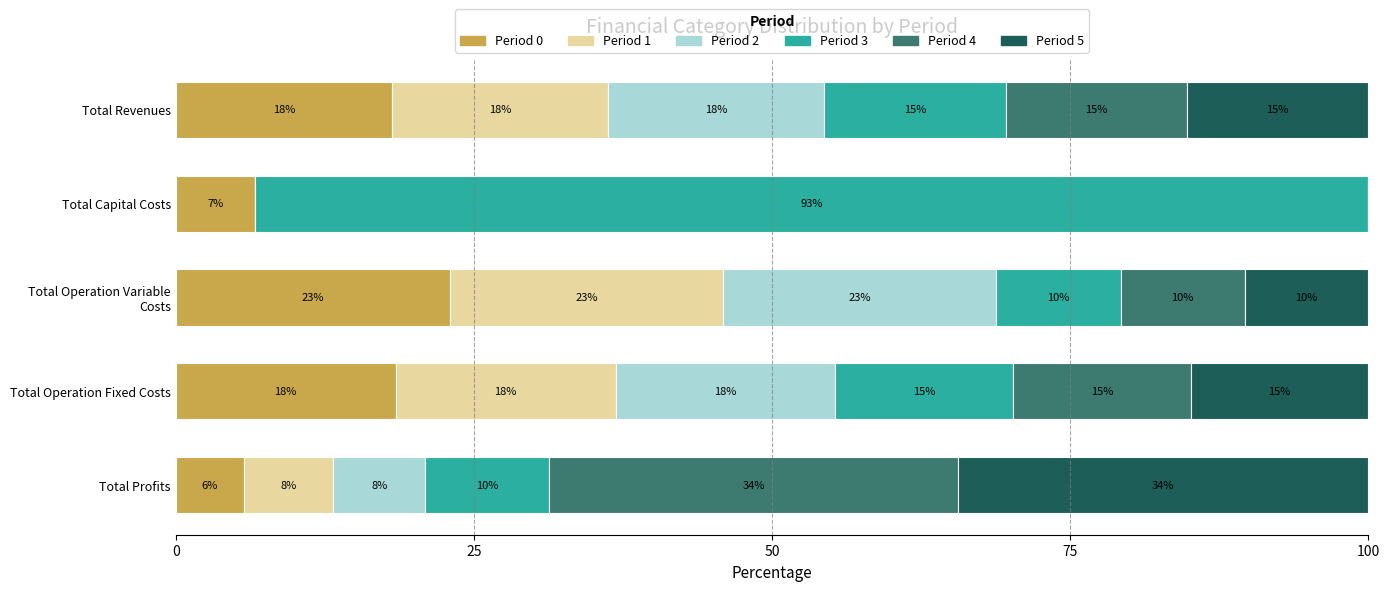

What are all the series names shown in the legend?

Period 0, Period 1, Period 2, Period 3, Period 4, Period 5